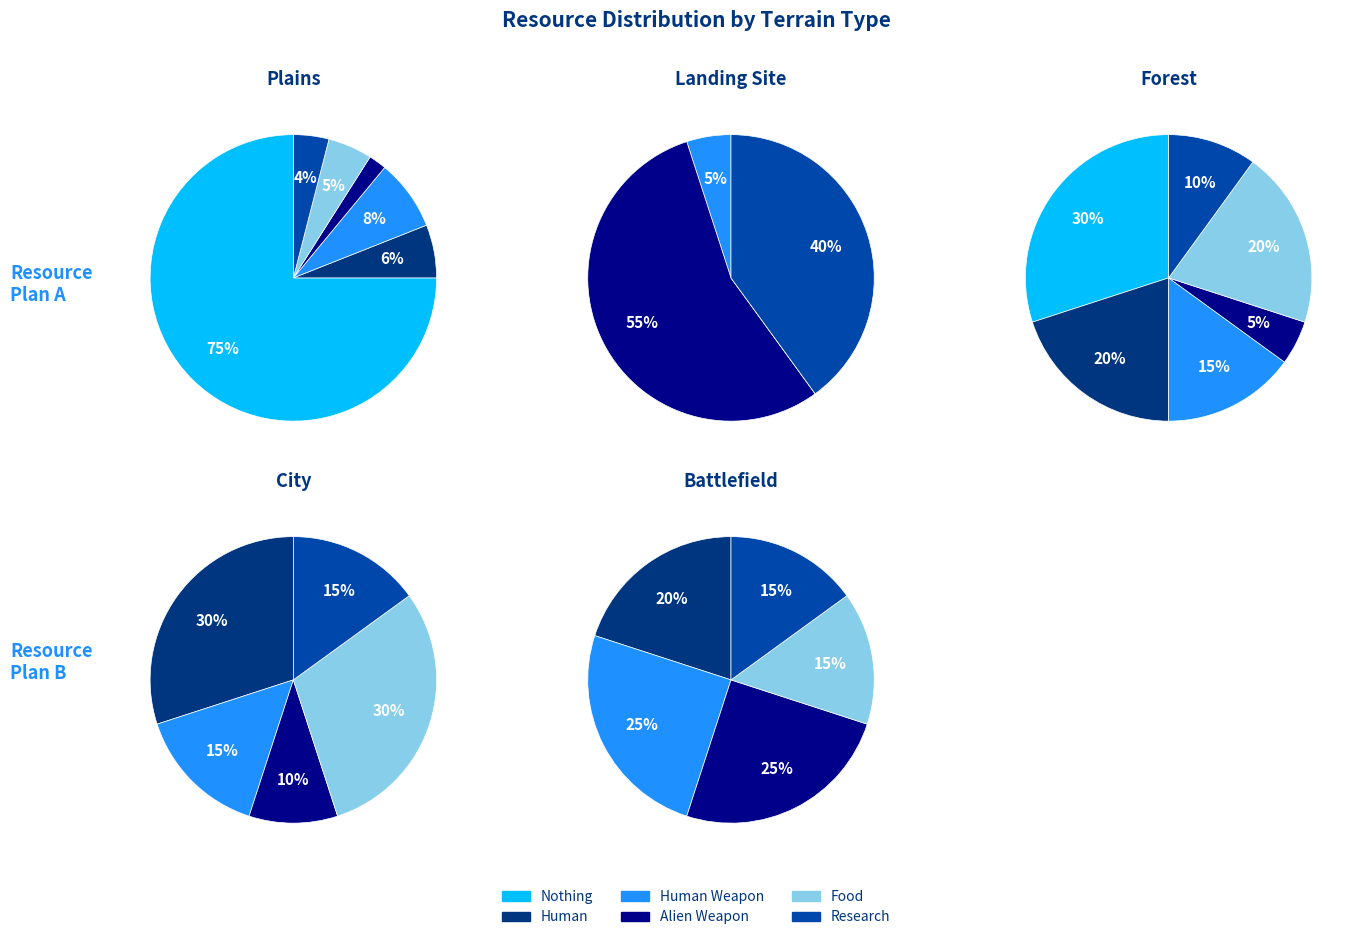

Which slice represents more than half of the pie?

Nothing